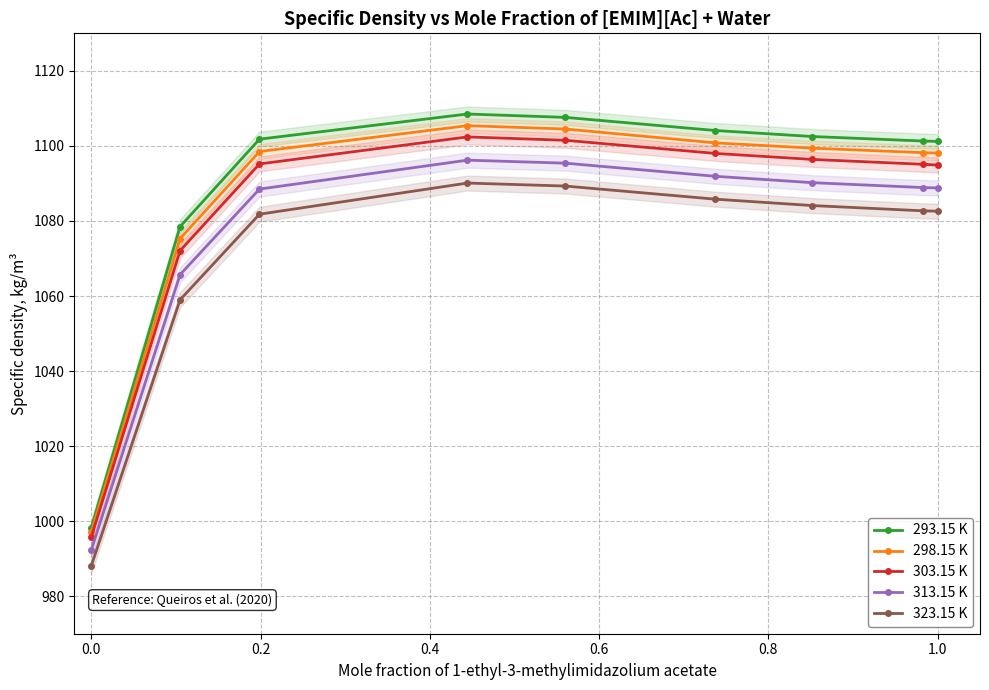

Which series has the widest spread of values?

293.15 K